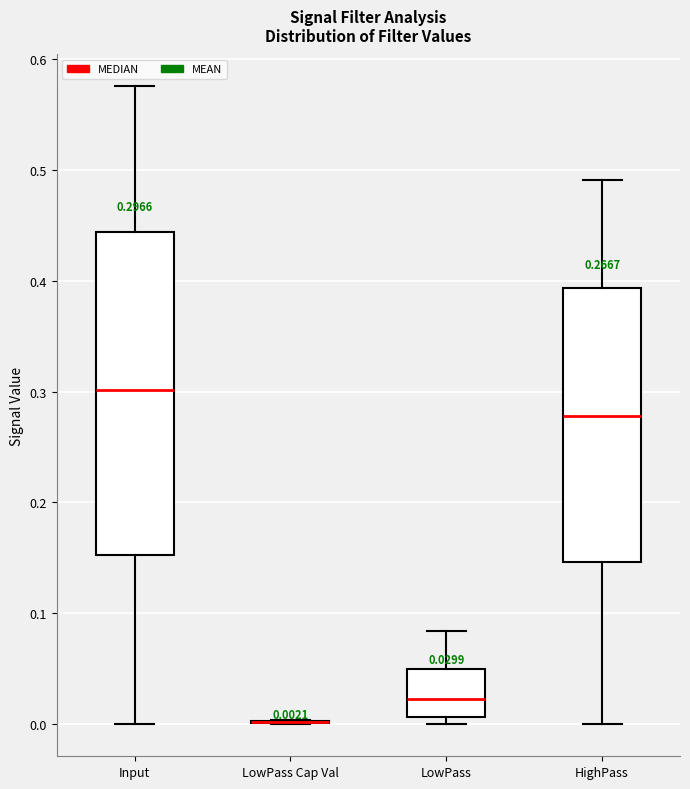

Which box is the tallest, from its lower edge to its upper edge?

Input